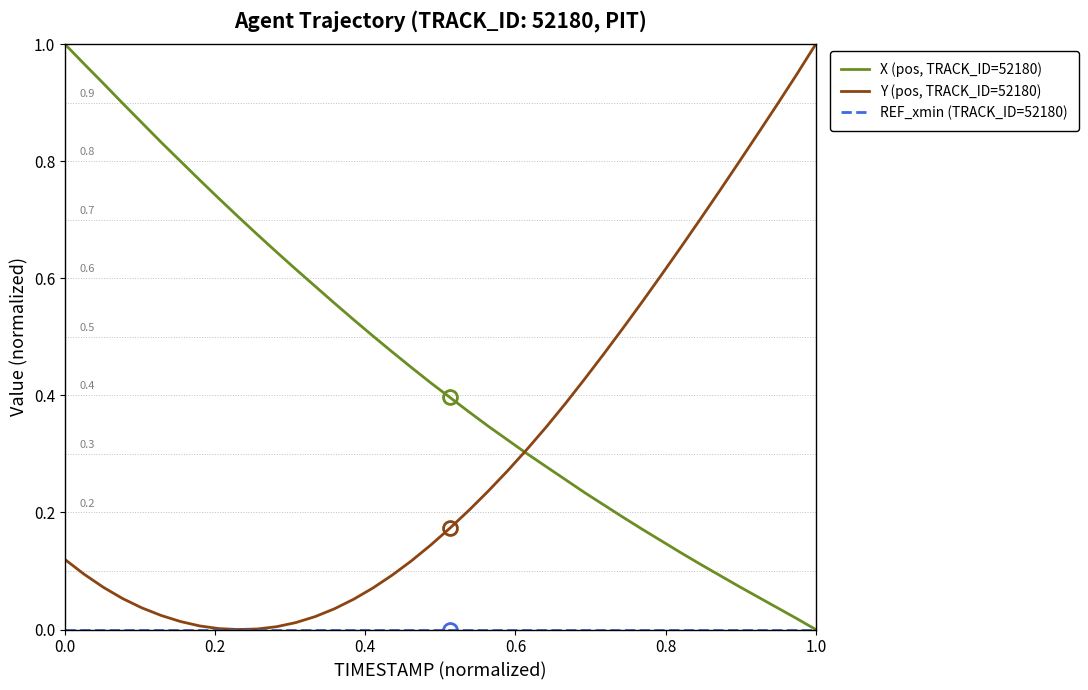

Which series has the largest total across all categories?

X (pos, TRACK_ID=52180)